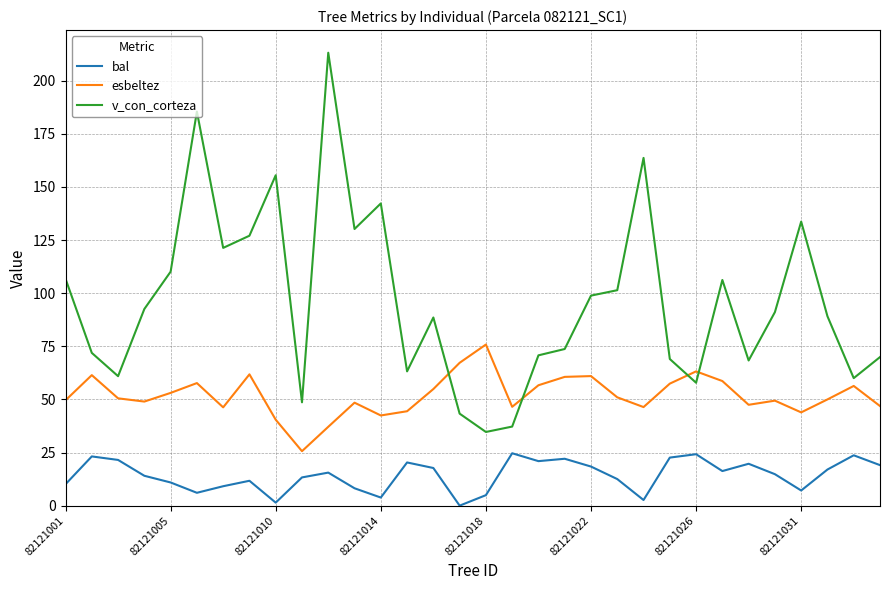

Does the chart display data point markers on the line(s)?

No